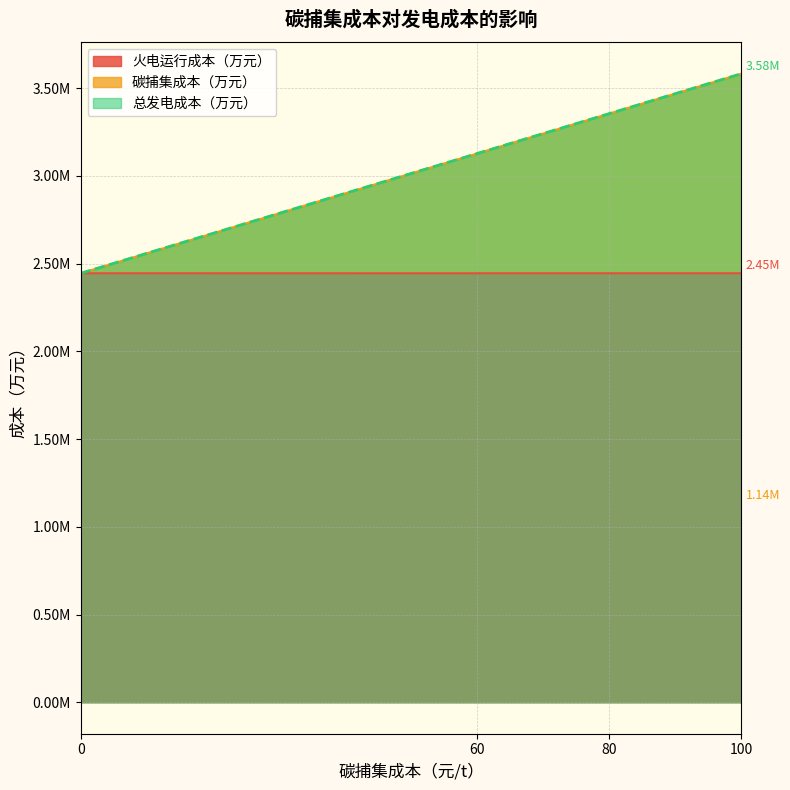

What are all the series names shown in the legend?

火电运行成本（万元）, 碳捕集成本（万元）, 总发电成本（万元）